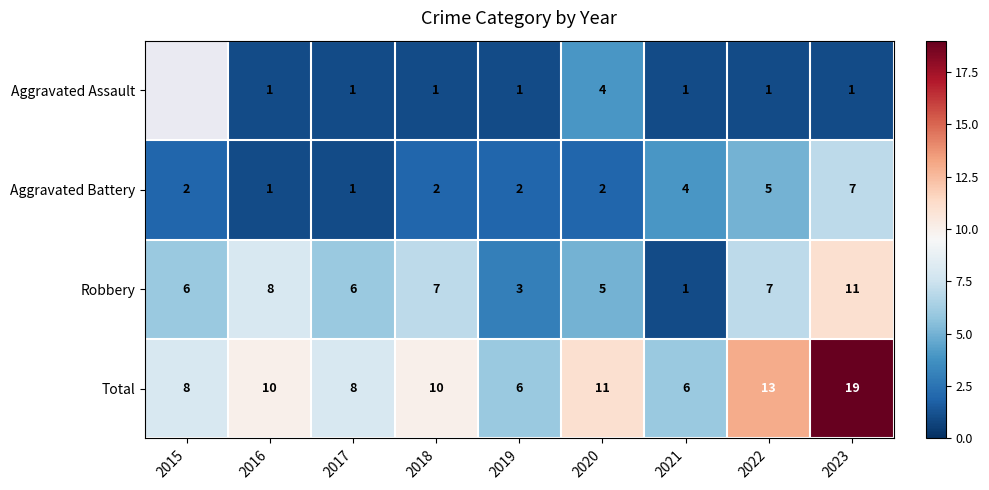

Between 2019 and 2020, which is larger?

2020